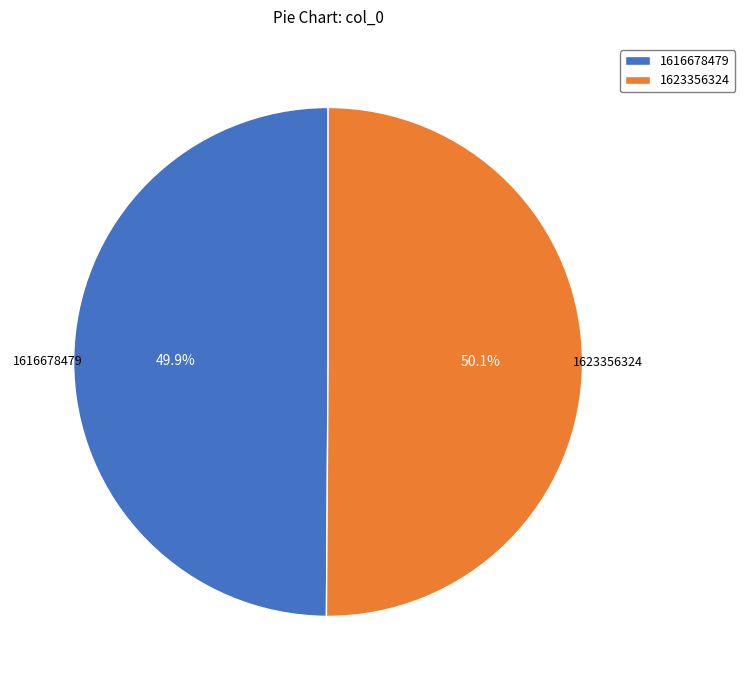

What is the ratio of the value at 1623356324 to the value at 1616678479?

1.0